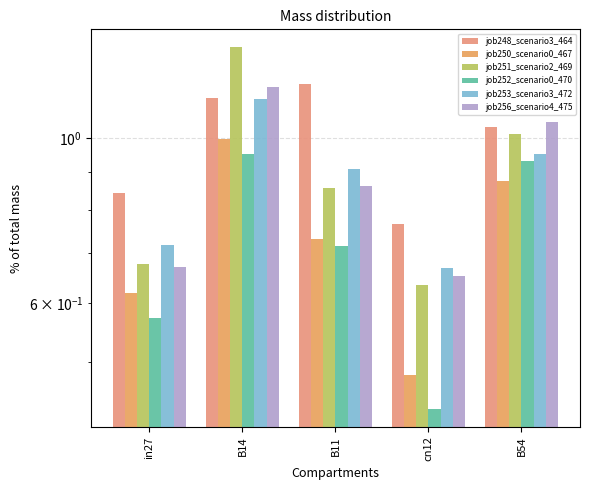

Which series has the largest total across all categories?

job248_scenario3_464